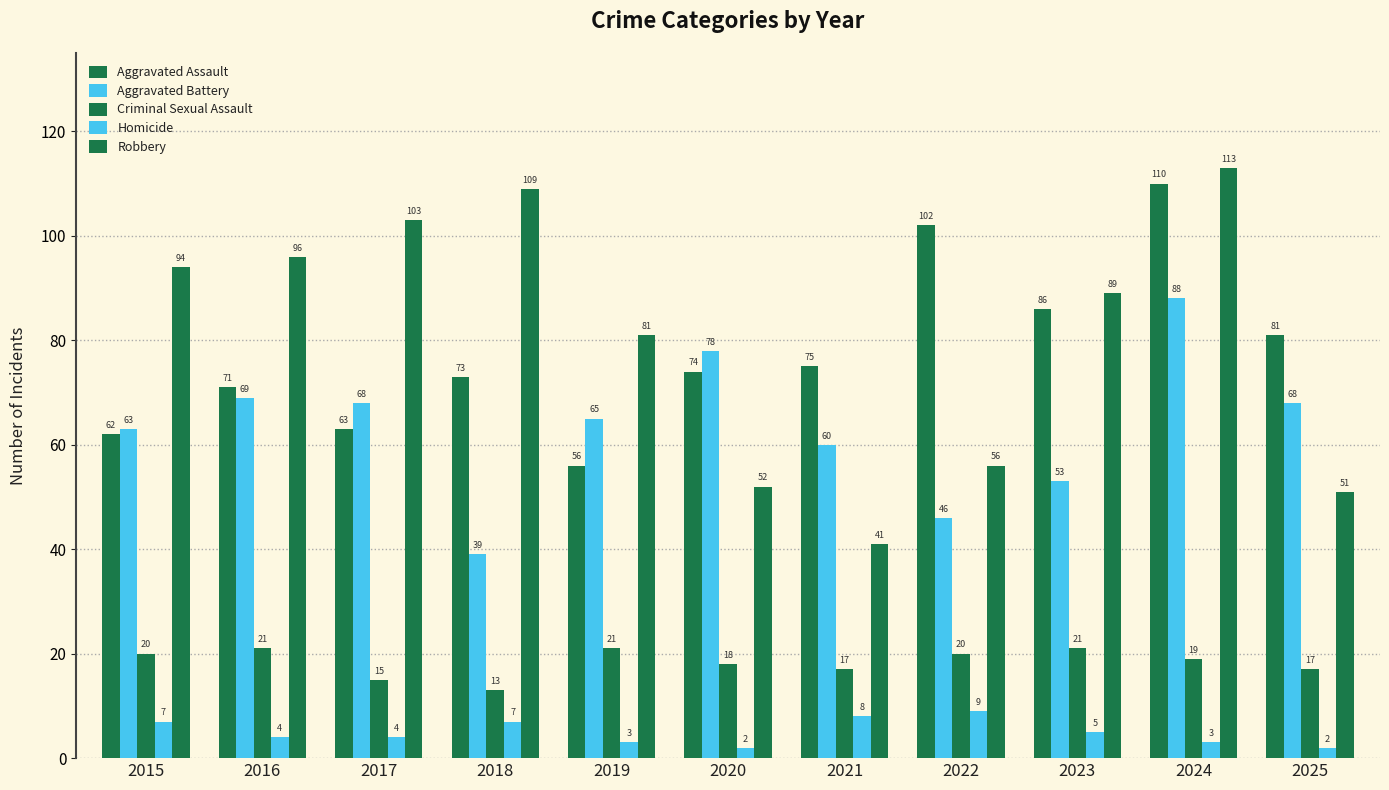

How many bars are there in each group?

5